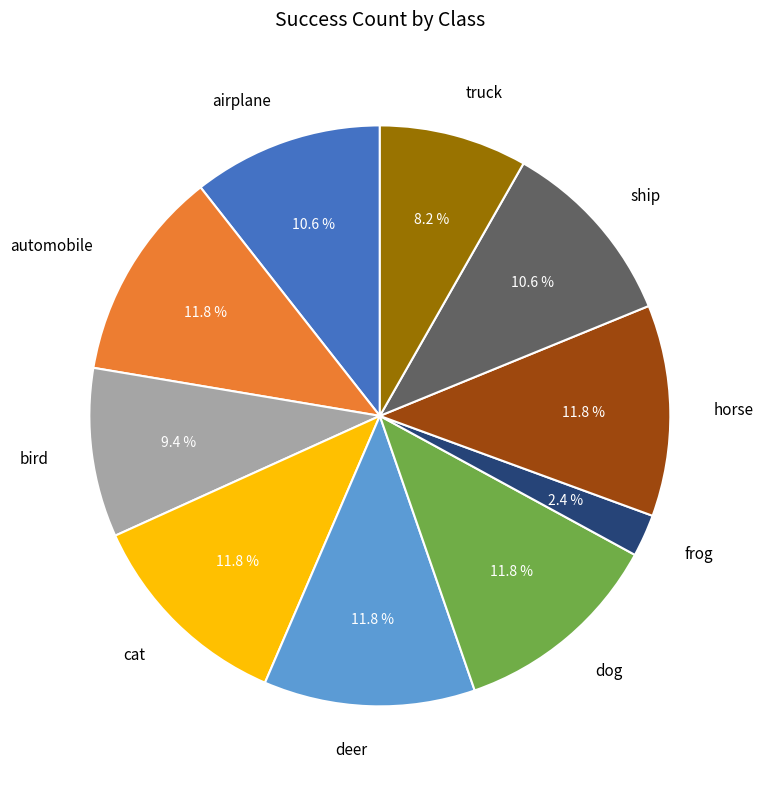

True or false: truck accounts for 1% of the total.

False